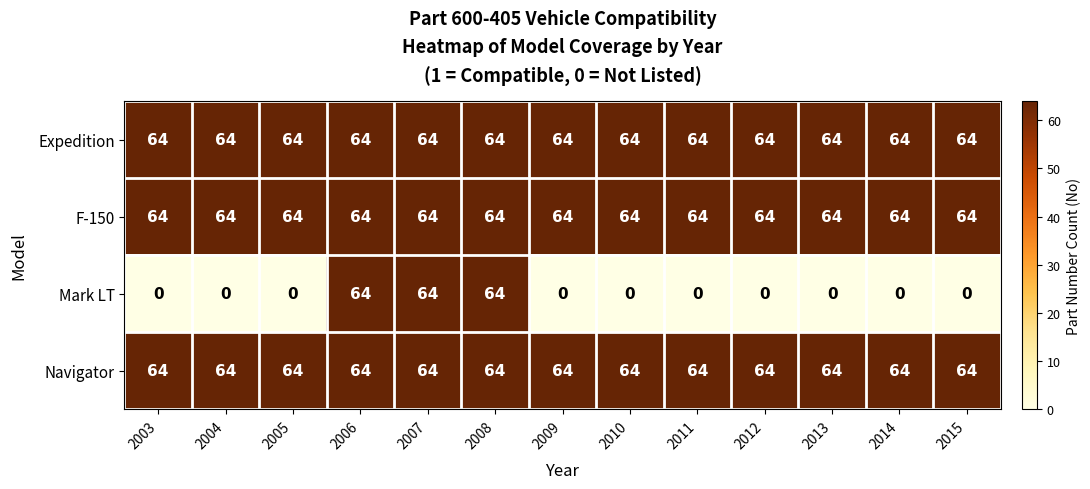

At how many categories does at least one series exceed 5?

13